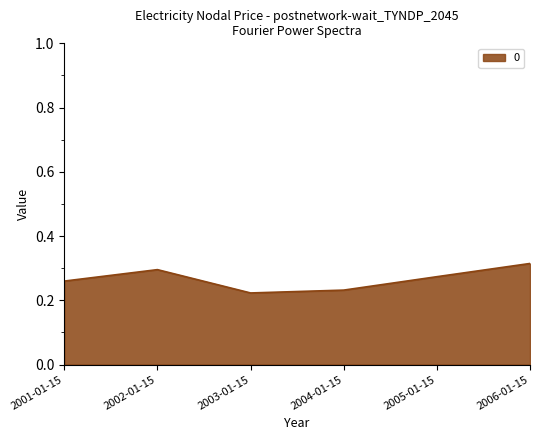

What position from the left is 2001-01-15?

1